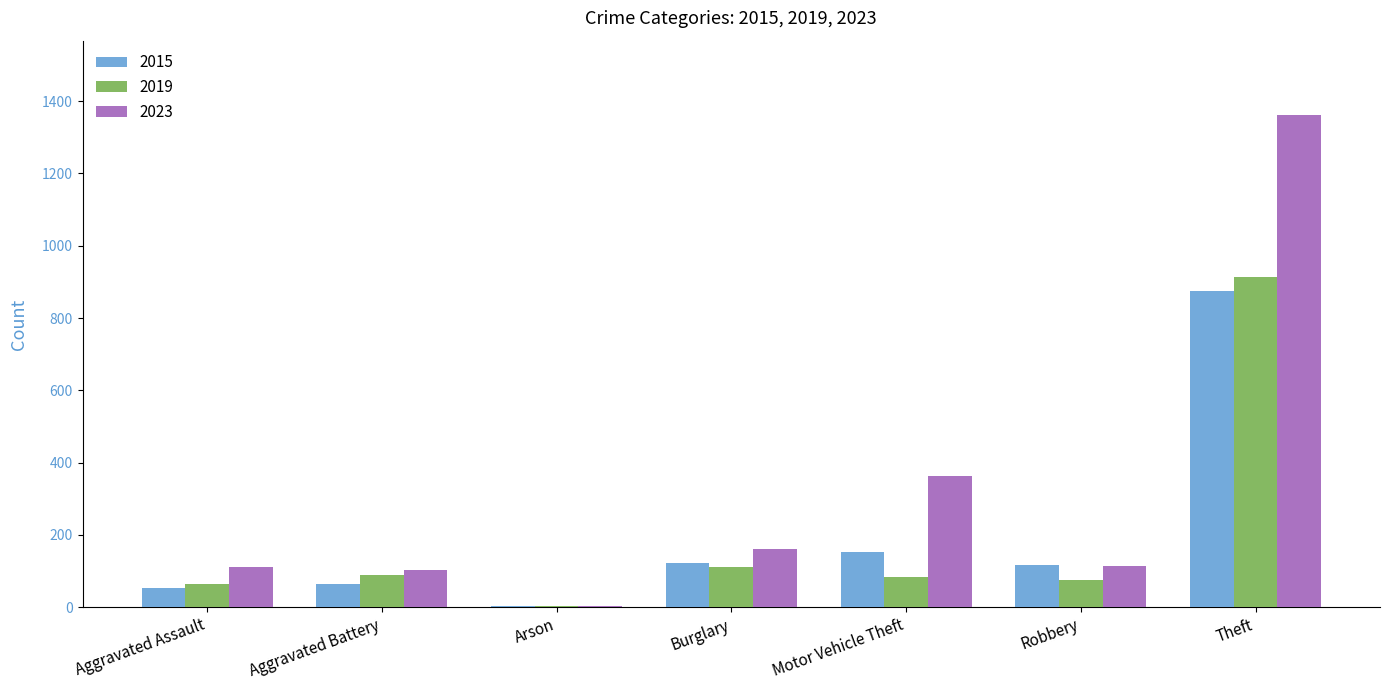

True or false: 2015 has a value of 117 at Robbery.

True